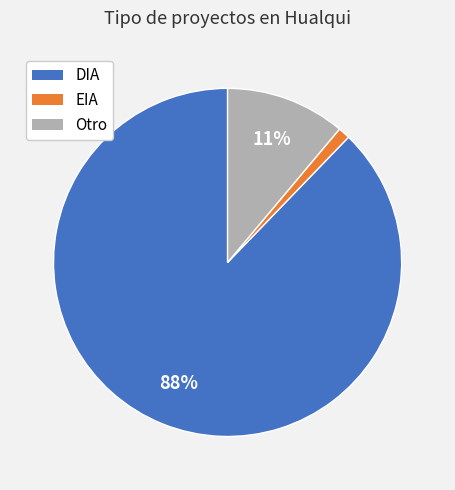

Is there any slice that represents more than half of the pie?

Yes